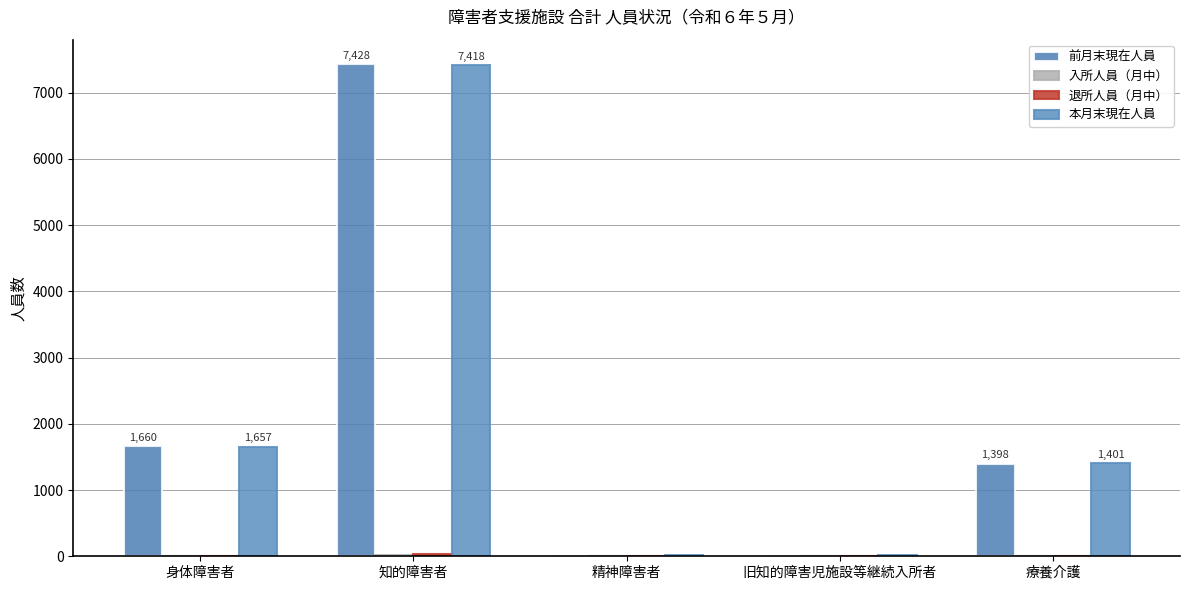

Between 療養介護 and 旧知的障害児施設等継続入所者, which is larger?

療養介護